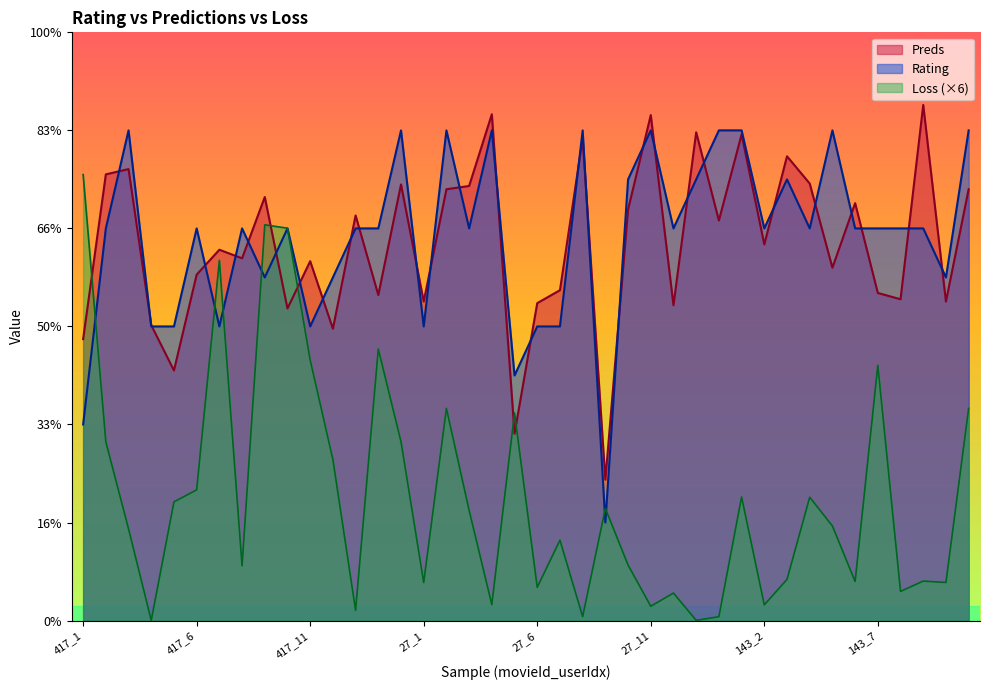

Reading right to left, list all the values displayed in this chart.

rating: 143_11=5.0	143_10=3.5	143_9=4.0	143_8=4.0	143_7=4.0	143_6=4.0	143_5=5.0	143_4=4.0	143_3=4.5	143_2=4.0	143_1=5.0	27_14=5.0	27_13=4.5	27_12=4.0	27_11=5.0	27_10=4.5	27_9=1.0	27_8=5.0	27_7=3.0	27_6=3.0	27_5=2.5	27_4=5.0	27_3=4.0	27_2=5.0	27_1=3.0	417_15=5.0	417_14=4.0	417_13=4.0	417_12=3.5	417_11=3.0	417_10=4.0	417_9=3.5	417_8=4.0	417_7=3.0	417_6=4.0	417_5=3.0	417_4=3.0	417_3=5.0	417_2=4.0	417_1=2.0
Preds: 143_11=4.4	143_10=3.3	143_9=5.3	143_8=3.3	143_7=3.3	143_6=4.3	143_5=3.6	143_4=4.5	143_3=4.7	143_2=3.8	143_1=5.0	27_14=4.1	27_13=5.0	27_12=3.2	27_11=5.2	27_10=4.2	27_9=1.4	27_8=4.9	27_7=3.4	27_6=3.2	27_5=1.9	27_4=5.2	27_3=4.4	27_2=4.4	27_1=3.3	417_15=4.4	417_14=3.3	417_13=4.1	417_12=3.0	417_11=3.7	417_10=3.2	417_9=4.3	417_8=3.7	417_7=3.8	417_6=3.5	417_5=2.6	417_4=3.0	417_3=4.6	417_2=4.6	417_1=2.9
Loss: 143_11=2.2	143_10=0.4	143_9=0.4	143_8=0.3	143_7=2.6	143_6=0.4	143_5=1.0	143_4=1.3	143_3=0.4	143_2=0.2	143_1=1.3	27_14=0.0	27_13=0.0	27_12=0.3	27_11=0.1	27_10=0.6	27_9=1.1	27_8=0.0	27_7=0.8	27_6=0.3	27_5=2.1	27_4=0.2	27_3=1.1	27_2=2.2	27_1=0.4	417_15=1.8	417_14=2.8	417_13=0.1	417_12=1.6	417_11=2.7	417_10=4.0	417_9=4.0	417_8=0.6	417_7=3.7	417_6=1.3	417_5=1.2	417_4=0.0	417_3=0.9	417_2=1.8	417_1=4.5